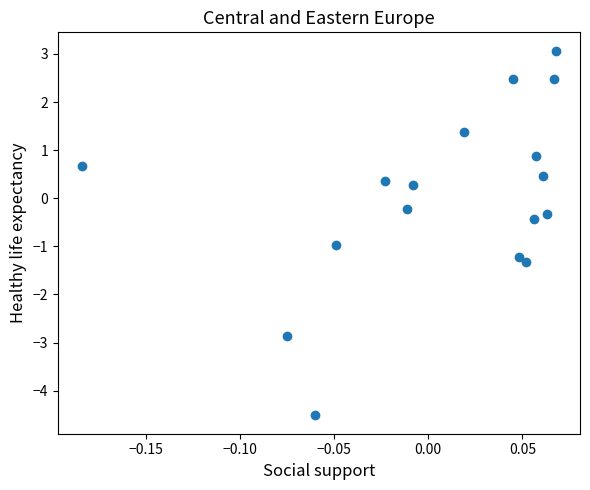

What is the range of X values (max minus min)?

0.3